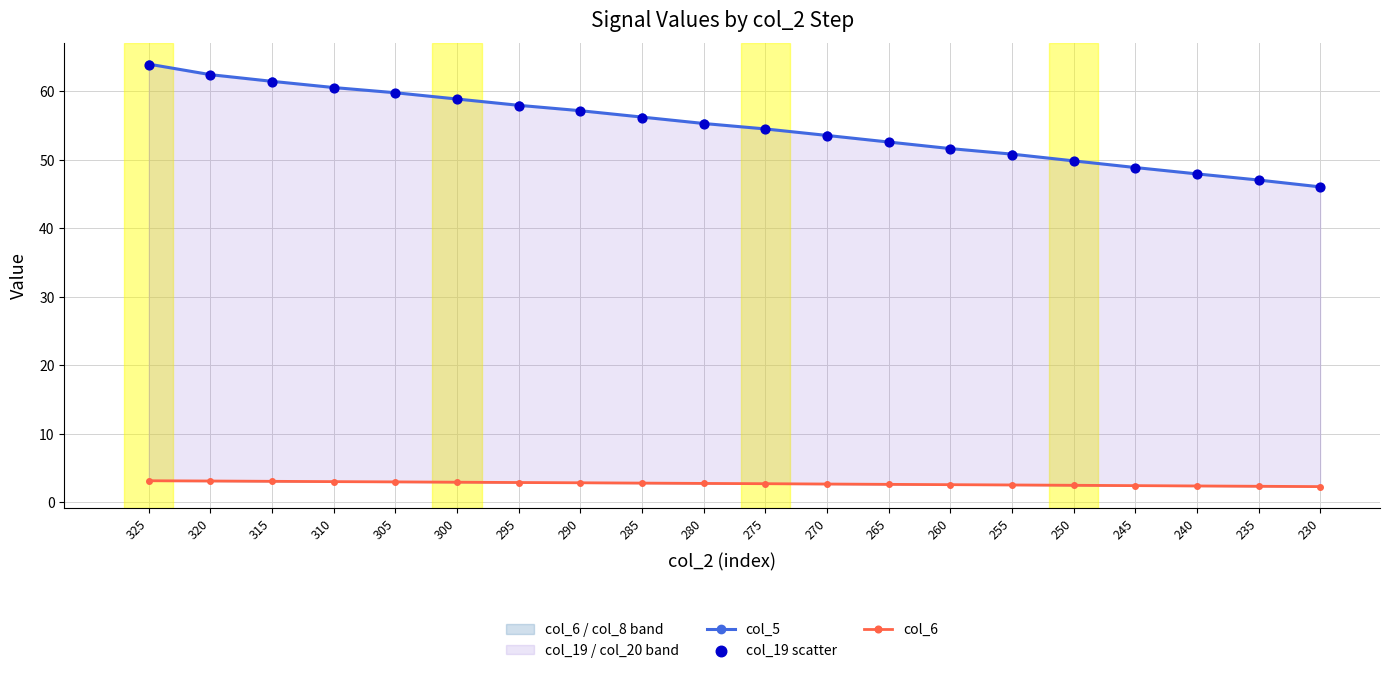

At which category is the sum across all series the highest?

325